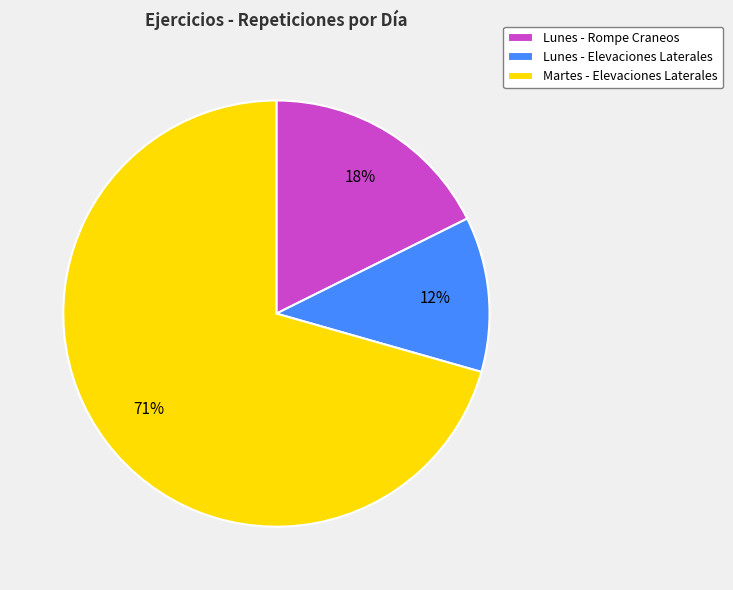

Rank the categories by value from lowest to highest.

Lunes - Elevaciones Laterales, Lunes - Rompe Craneos, Martes - Elevaciones Laterales